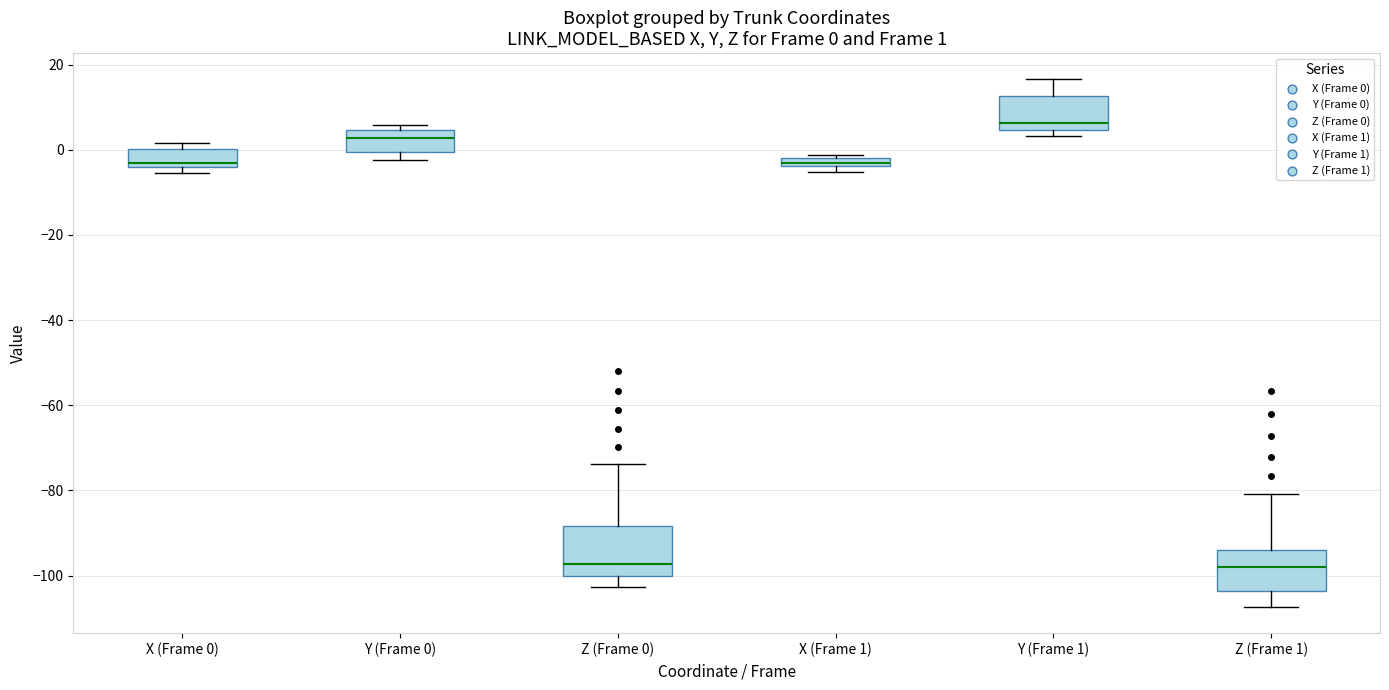

Comparing the boxes themselves (not the whiskers), which one is the tallest?

Z (Frame 0)